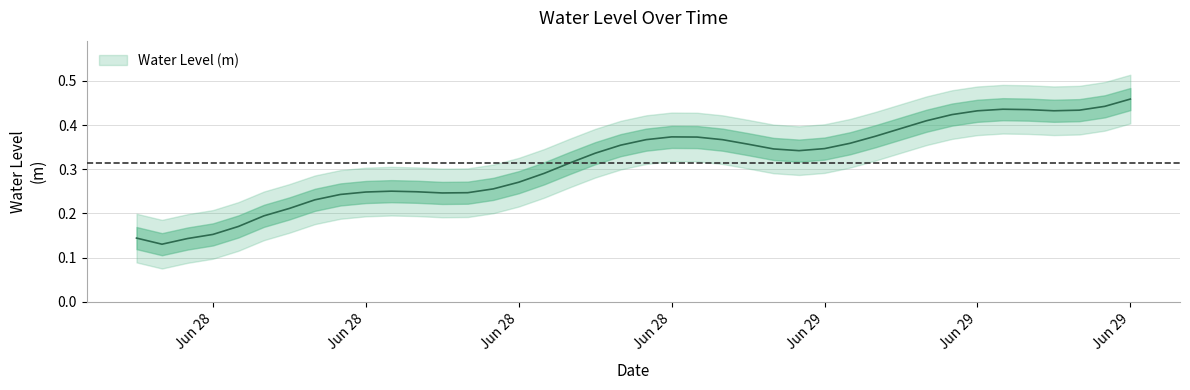

Count the values in the range 0 to 1.

40